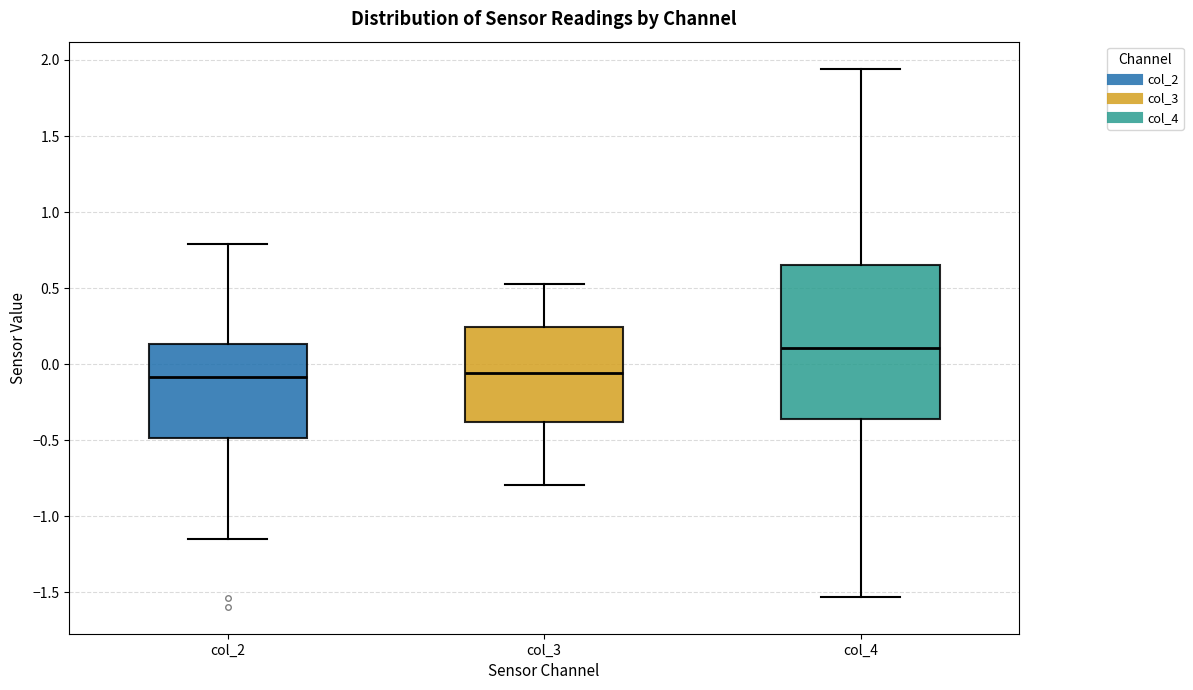

Reading left to right, read every box against the y-axis: the position of its median line, the range the box covers, and the ends of its whiskers. The values are not printed on the chart, so give them approximately, as read against the axis.

col_2: median -0.10, box -0.50 to 0.15, whiskers -1.15 to 0.80
col_3: median -0.05, box -0.40 to 0.25, whiskers -0.80 to 0.55
col_4: median 0.10, box -0.35 to 0.65, whiskers -1.55 to 1.95